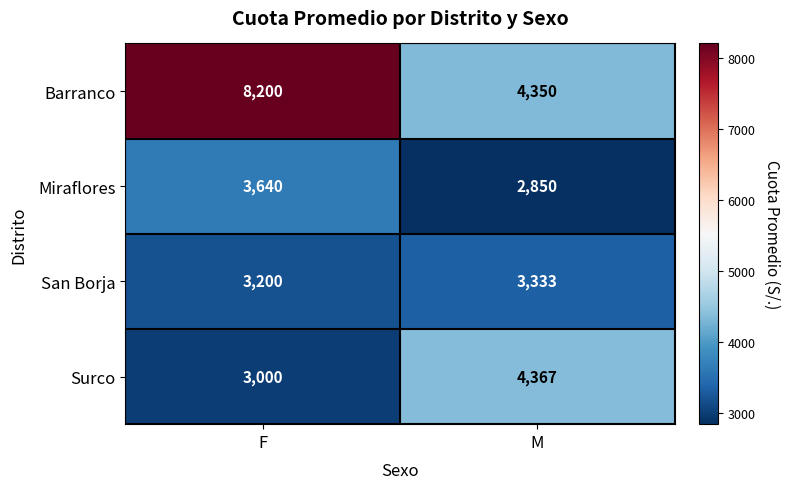

What value does the San Borja series have at F?

3200